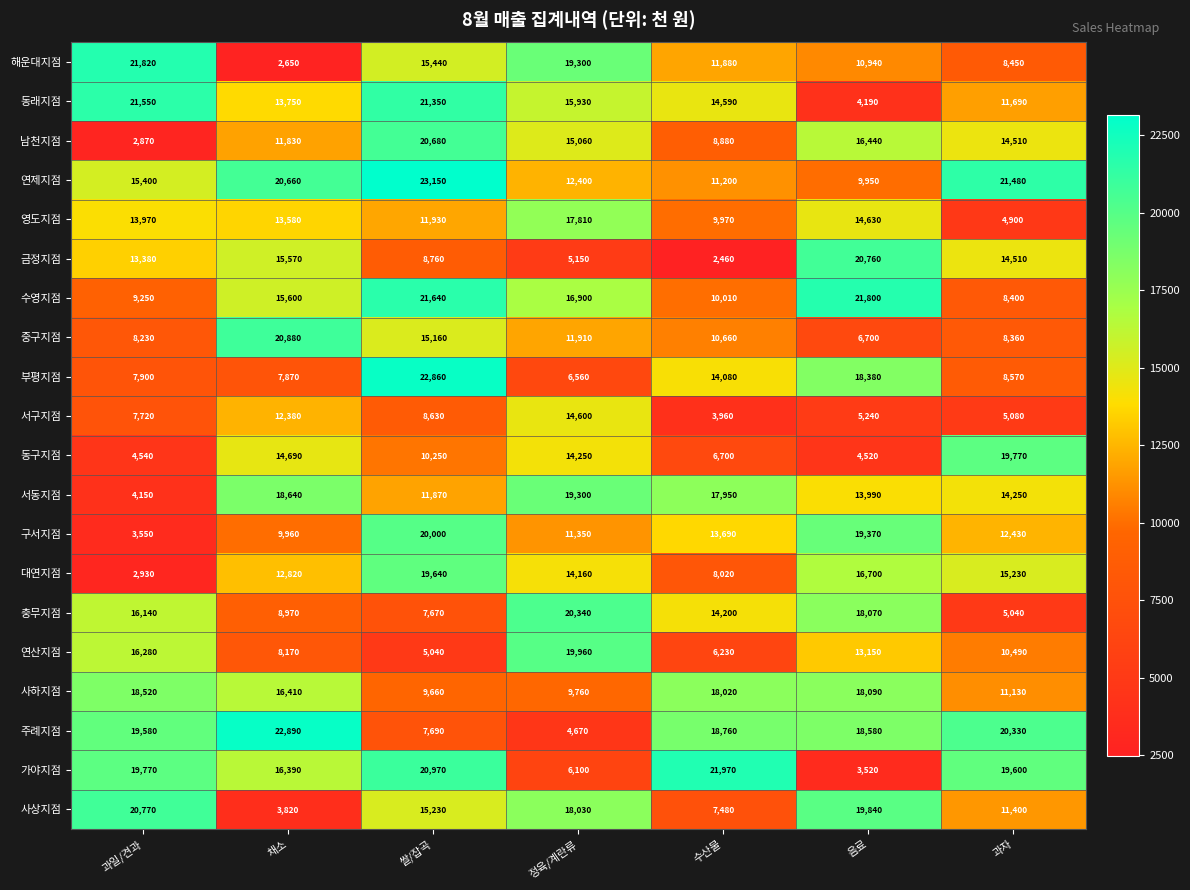

What is the smallest value displayed?

2460